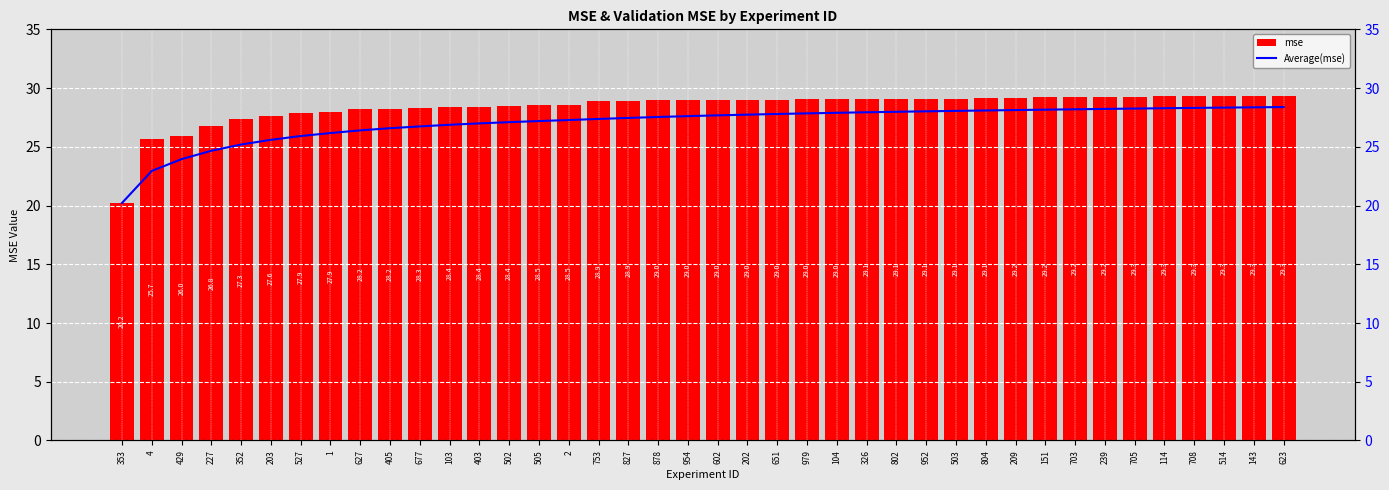

Reading left to right, extract all data points from this chart.

mse: 353=20.2	4=25.7	429=26.0	227=26.8	352=27.3	203=27.6	527=27.9	1=27.9	627=28.2	405=28.2	677=28.3	103=28.4	403=28.4	502=28.4	505=28.5	2=28.5	753=28.9	827=28.9	878=29.0	954=29.0	602=29.0	202=29.0	651=29.0	979=29.0	104=29.0	326=29.1	802=29.1	952=29.1	503=29.1	804=29.1	209=29.2	151=29.2	703=29.2	239=29.2	705=29.3	114=29.3	708=29.3	514=29.3	143=29.3	623=29.3
Average(mse): 353=20.2	4=22.9	429=23.9	227=24.7	352=25.2	203=25.6	527=25.9	1=26.2	627=26.4	405=26.6	677=26.7	103=26.9	403=27.0	502=27.1	505=27.2	2=27.3	753=27.4	827=27.5	878=27.5	954=27.6	602=27.7	202=27.7	651=27.8	979=27.8	104=27.9	326=27.9	802=28.0	952=28.0	503=28.1	804=28.1	209=28.1	151=28.2	703=28.2	239=28.2	705=28.3	114=28.3	708=28.3	514=28.3	143=28.4	623=28.4